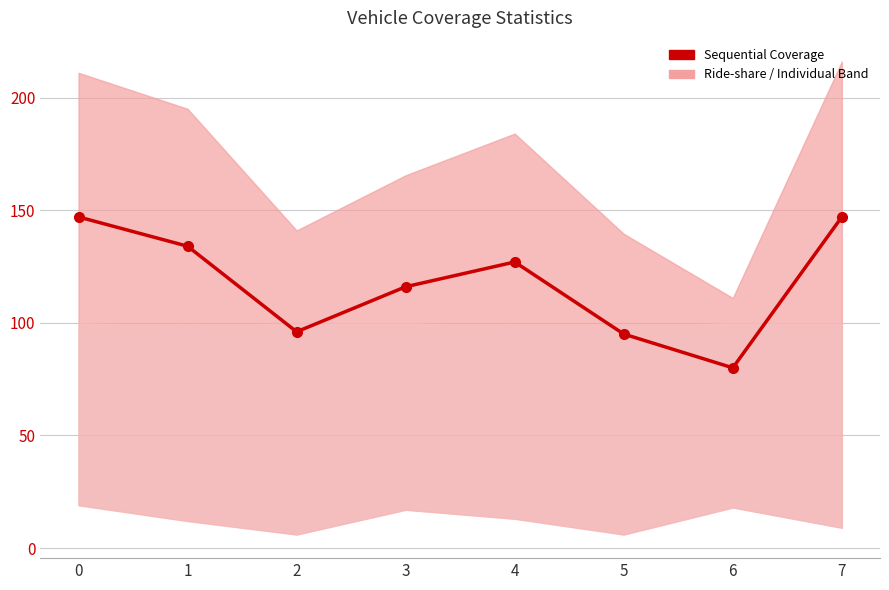

Rank the series by their maximum value, from lowest to highest.

Individual Coverage, Ride-share Coverage, Sequential Coverage